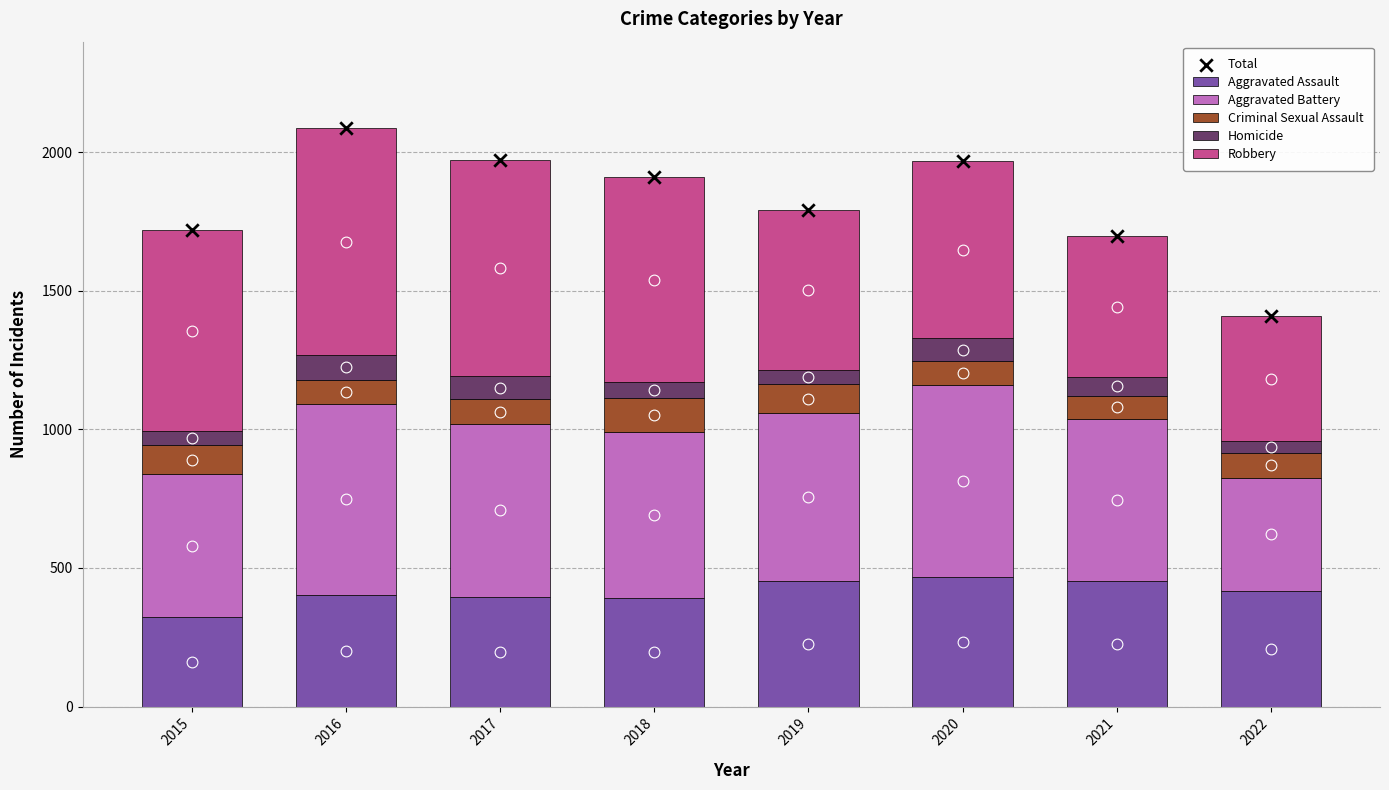

Which series has the largest total across all categories?

Total